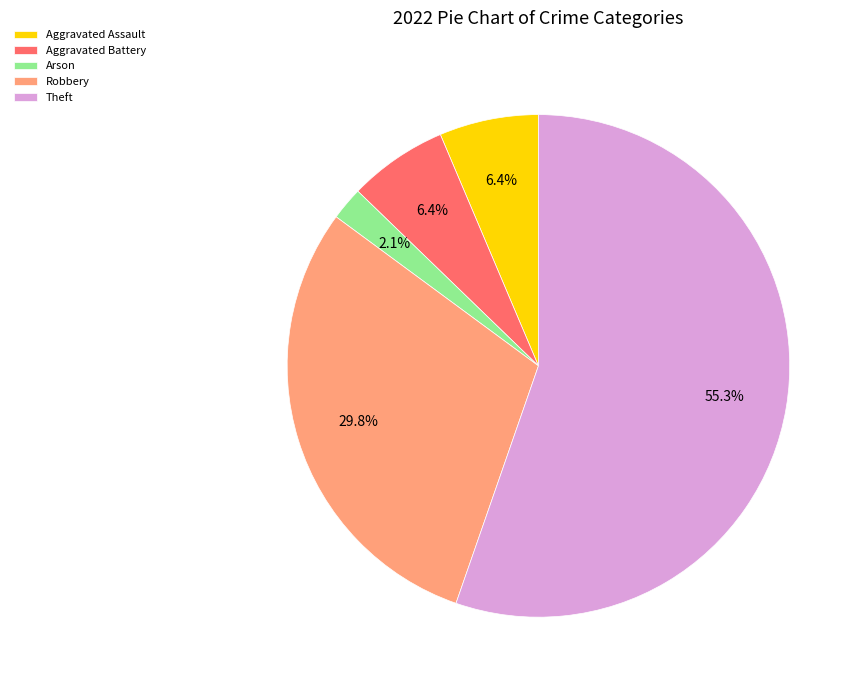

How much of the chart is everything except Aggravated Battery?

93.6%